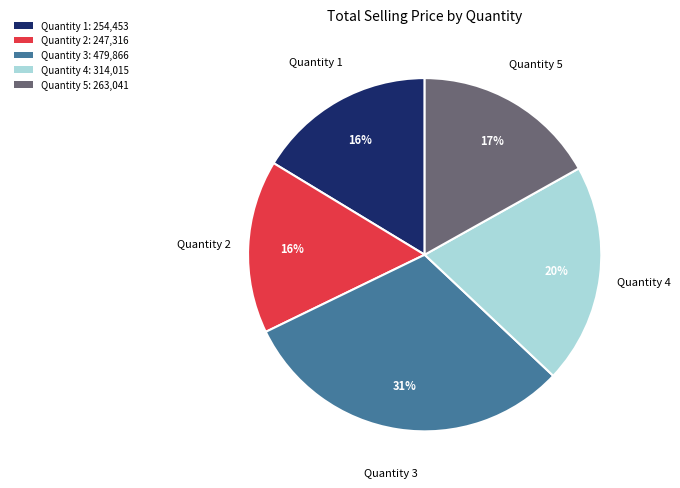

Do Quantity 3: 479,866 and Quantity 1: 254,453 together represent more than half of the pie?

No